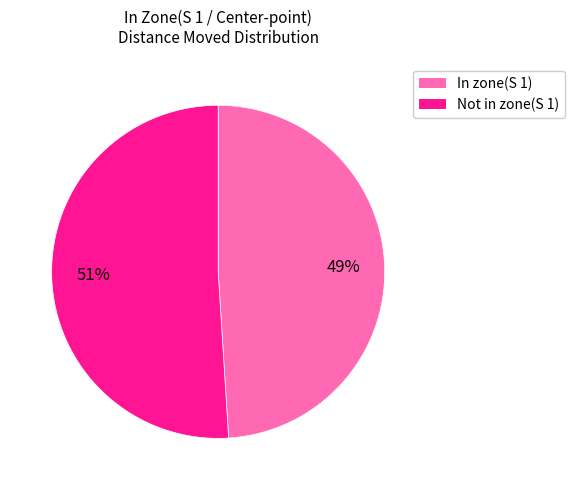

To the nearest percent, what percentage of the pie is Not in zone(S 1)?

51%